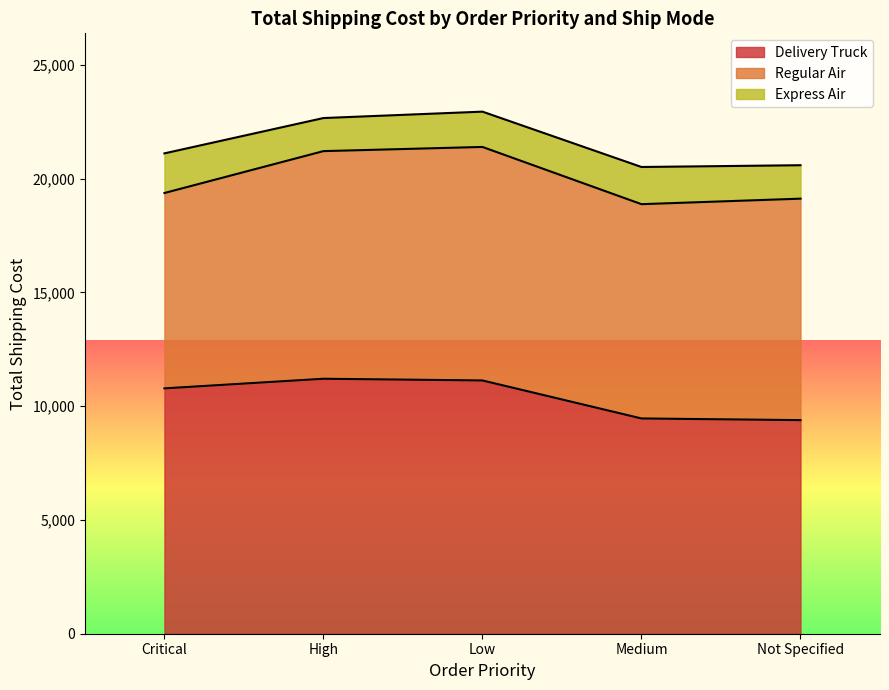

Reading left to right, what are all the values shown in this chart?

Delivery Truck: 10783.8	11206.9	11131.6	9461.6	9388.0
Regular Air: 8586.8	10005.0	10263.6	9418.7	9734.1
Express Air: 1742.1	1453.5	1551.6	1633.6	1470.1